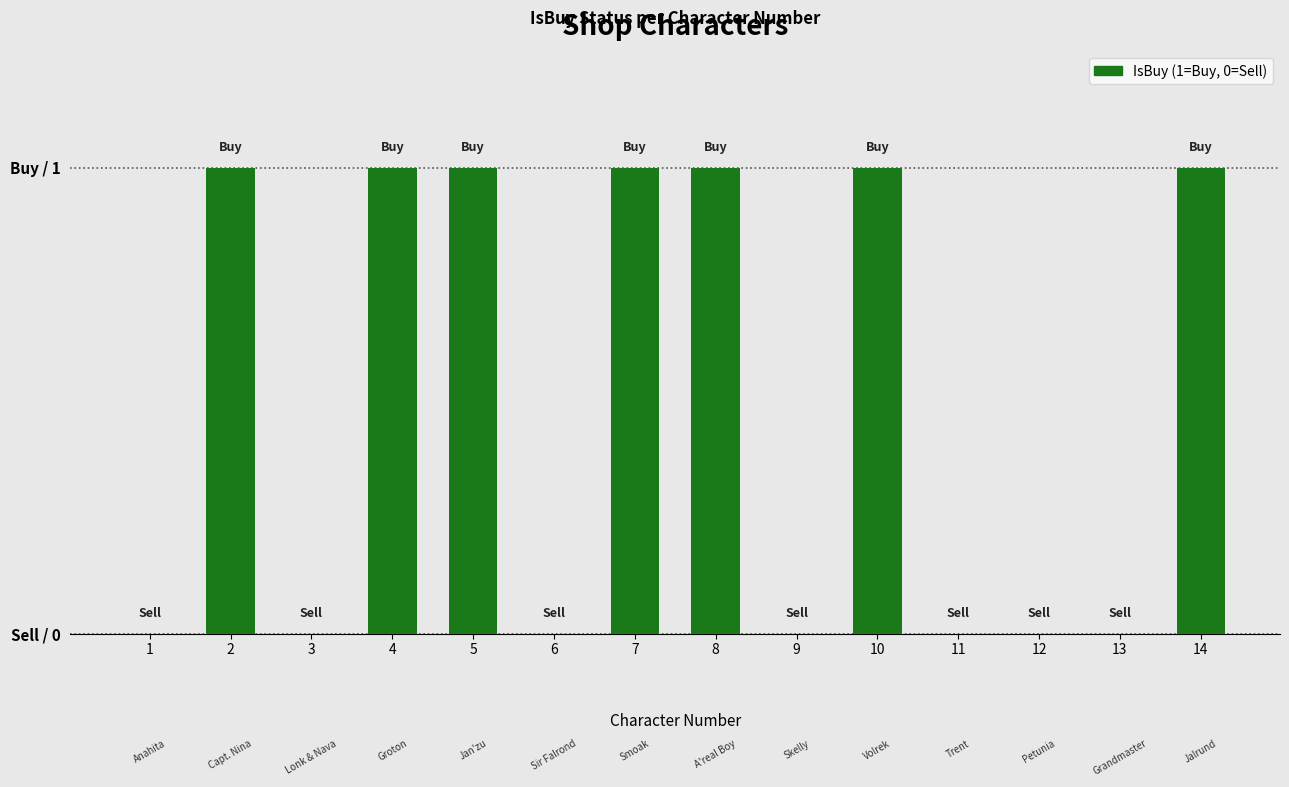

List the labels in order of value, largest first.

2, 4, 5, 7, 8, 10, 14, 1, 3, 6, 9, 11, 12, 13